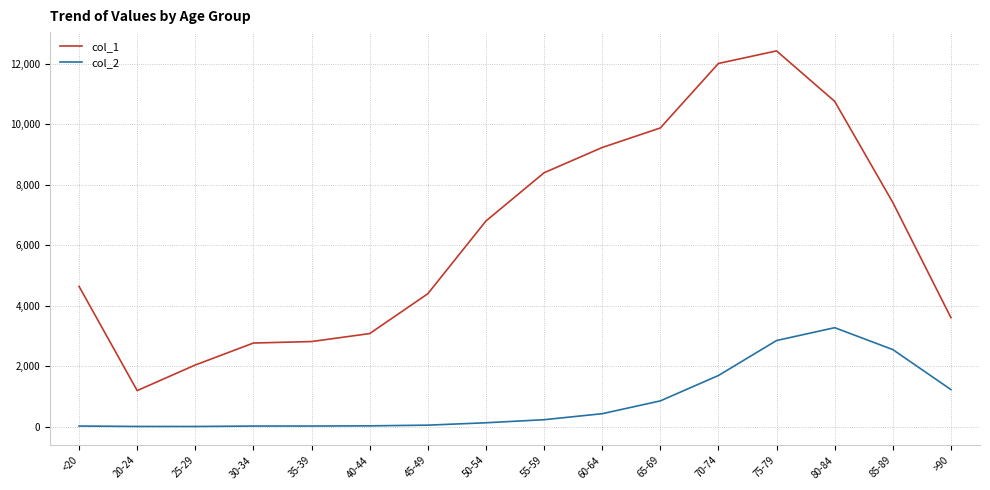

True or false: col_1 and col_2 cross at least once.

False